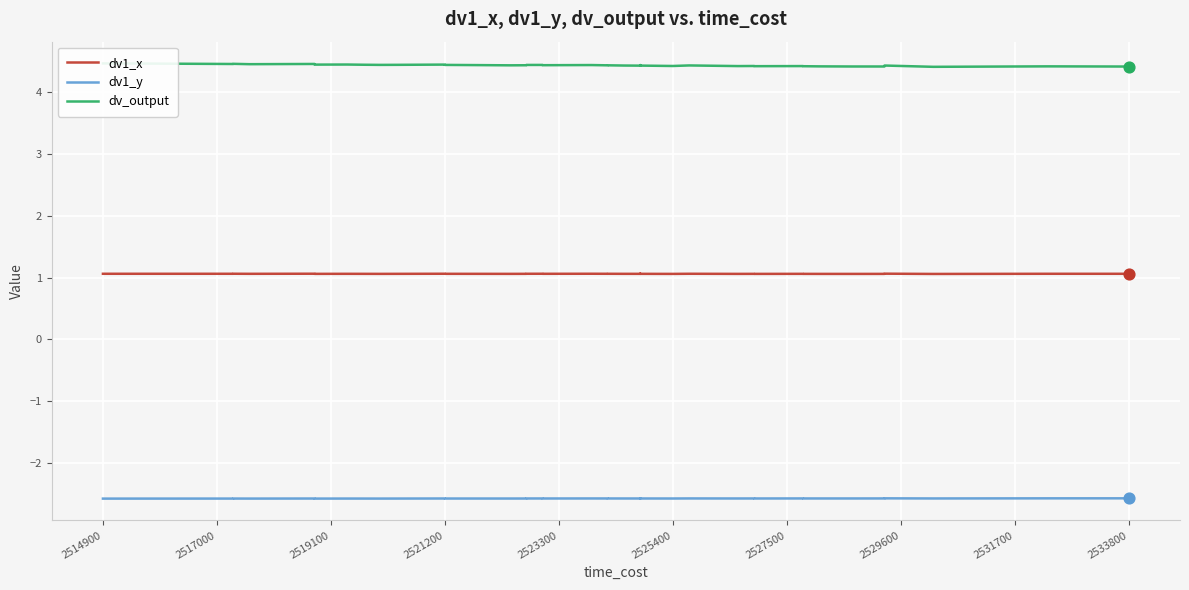

Which series reaches the minimum Y coordinate?

dv1_y